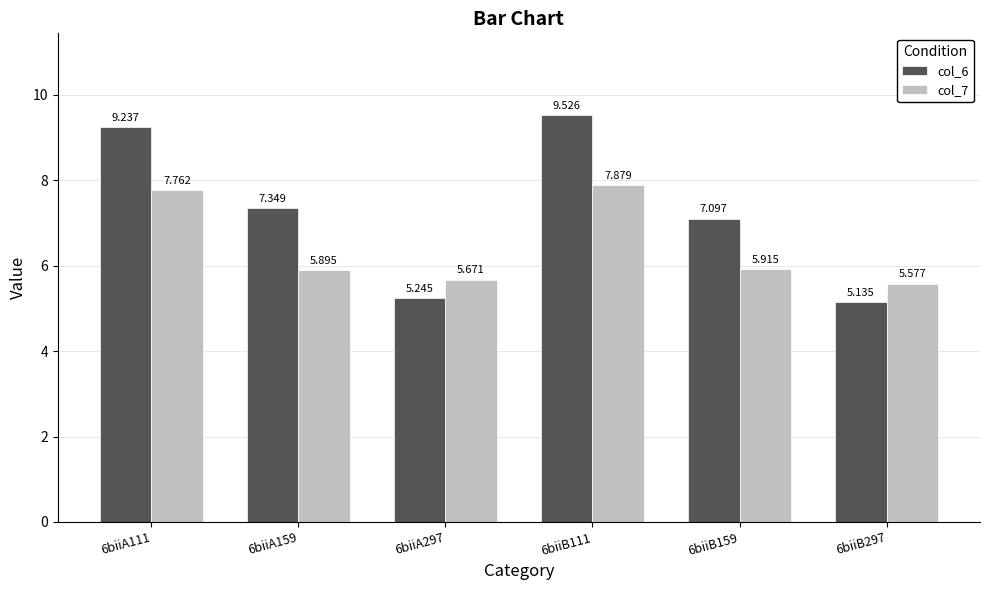

What is the spread (max minus min) of values at 6biiB159?

1.2